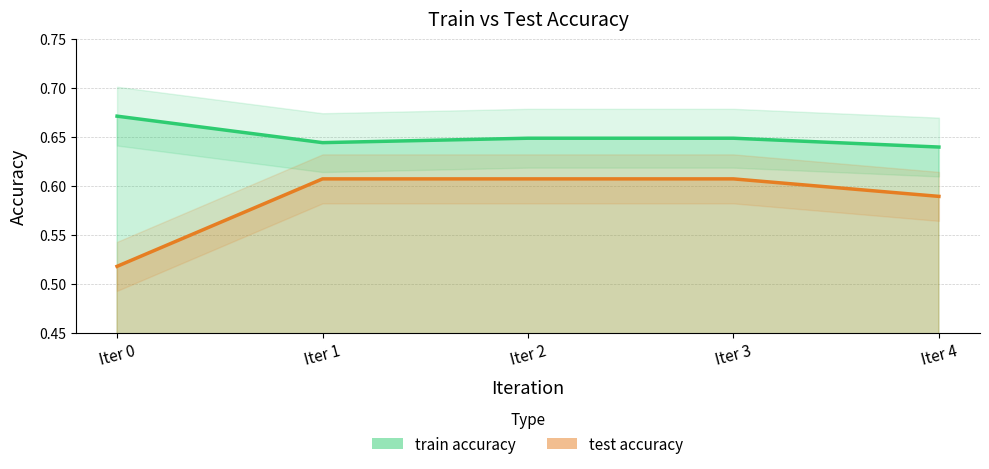

True or false: train accuracy and test accuracy cross at least once.

False